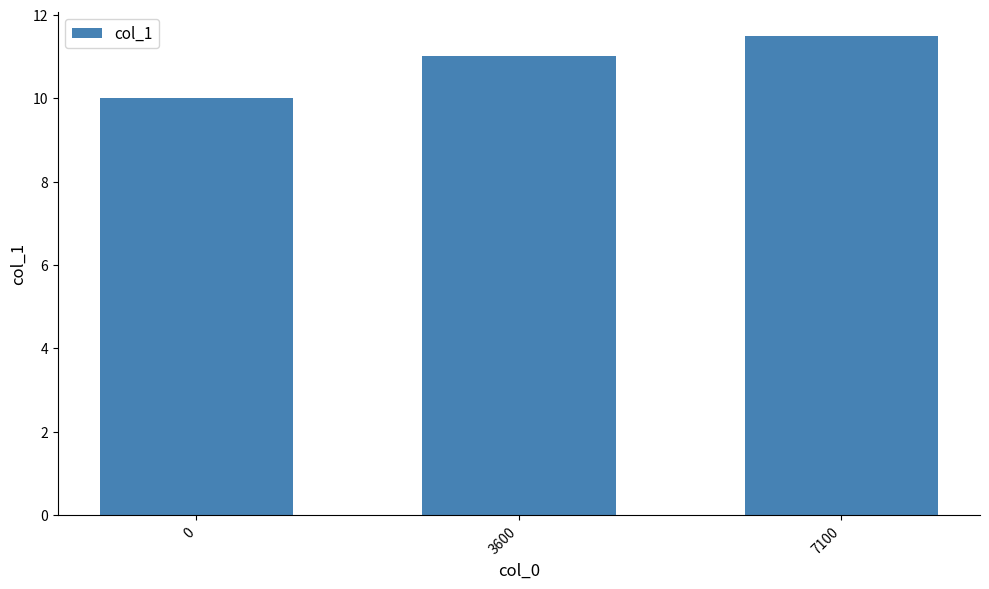

What is the ratio of the value at 3600 to the value at 0?

1.1